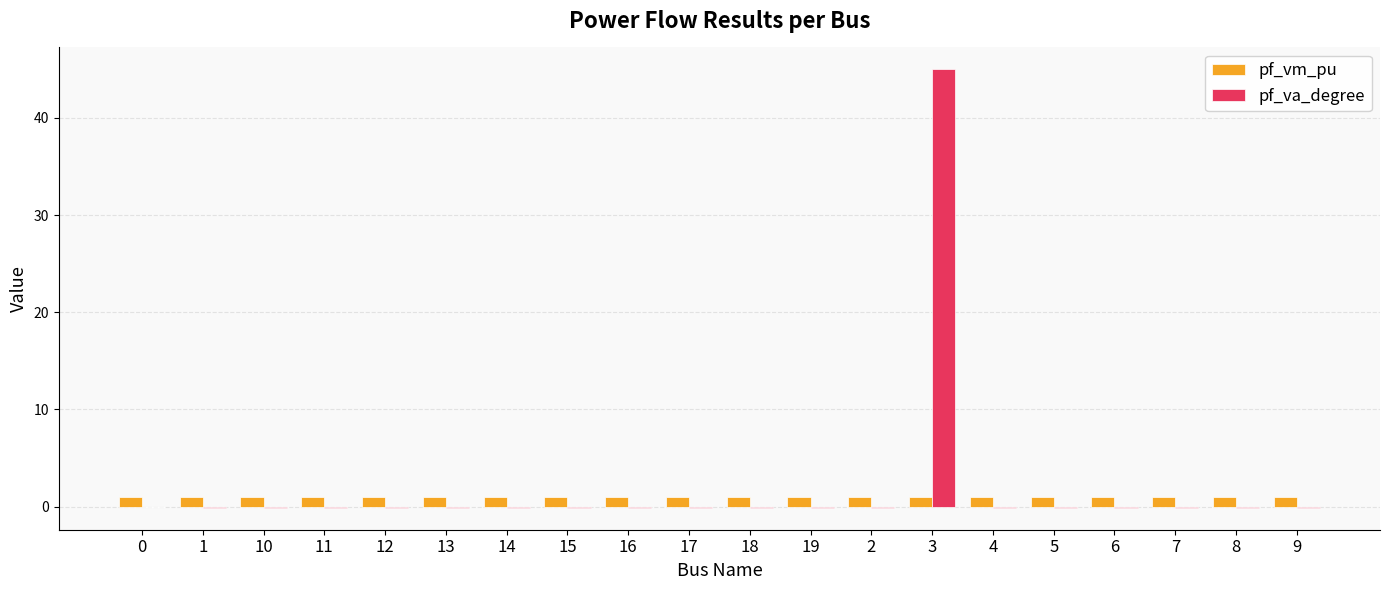

Is the value of pf_va_degree at 9 greater than the value of pf_vm_pu at 8?

No